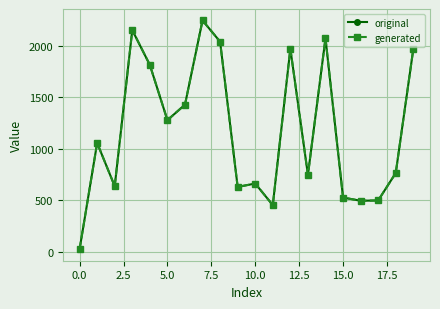

Does the chart have visible grid lines?

Yes